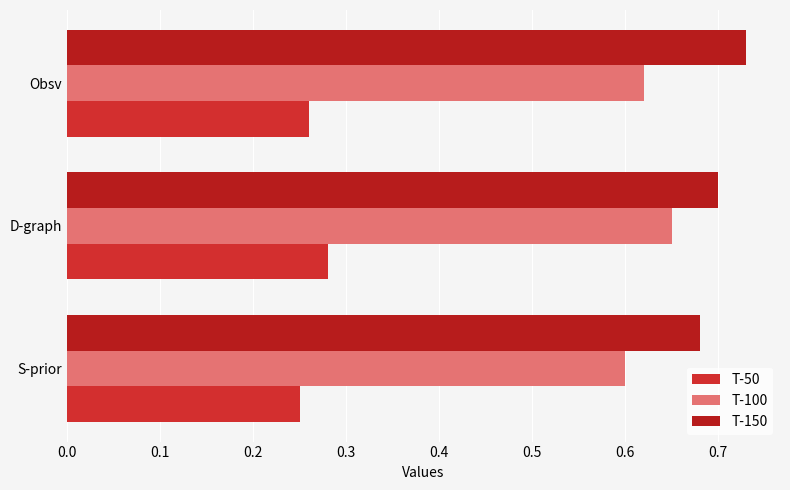

At how many categories does at least one series exceed 0?

3